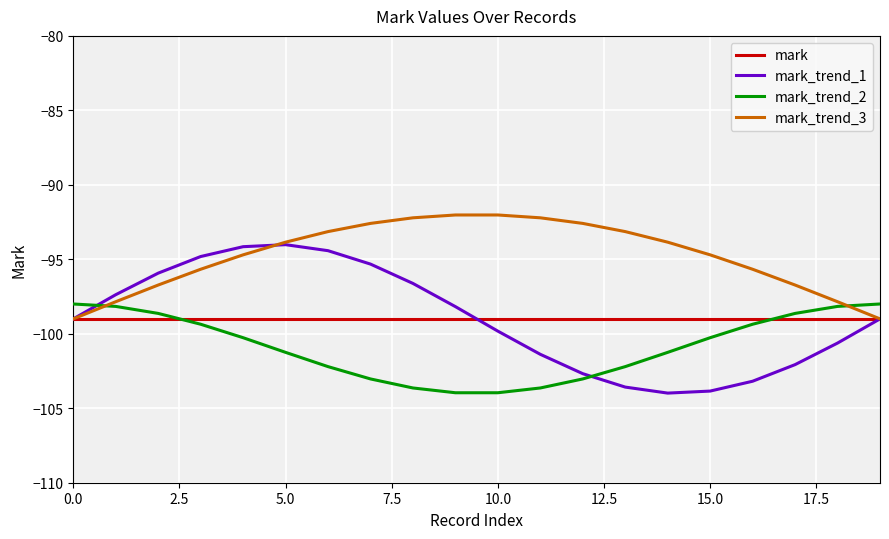

Which series has the largest total across all categories?

mark_trend_3